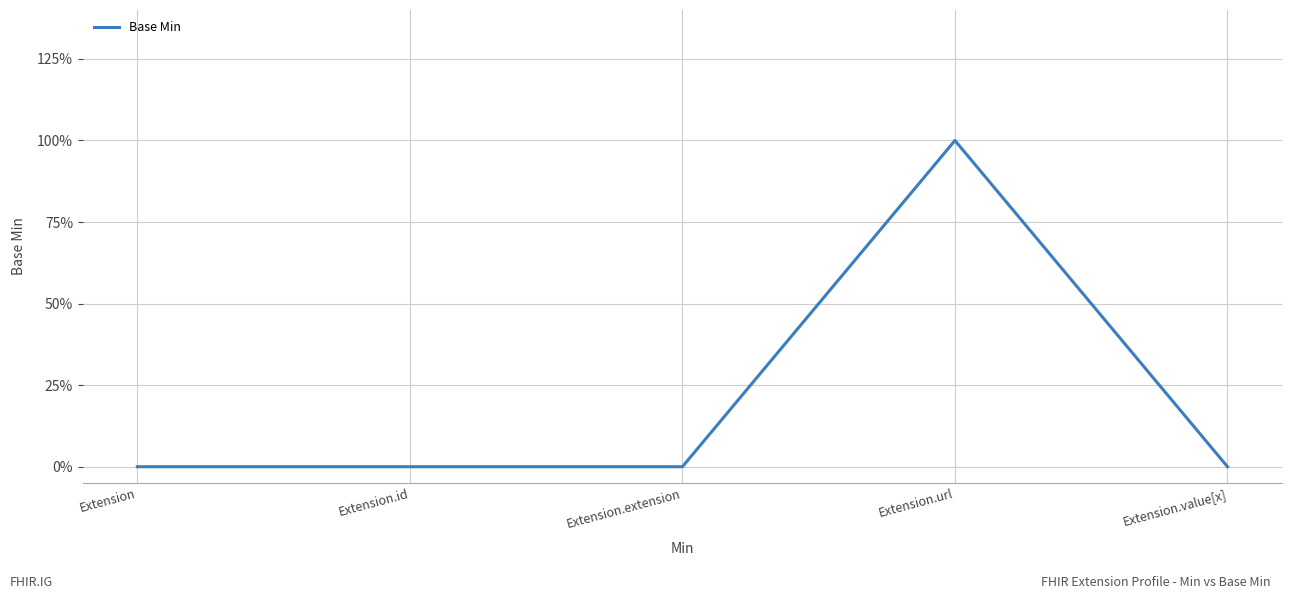

Is this an area chart (filled region under the line)?

No